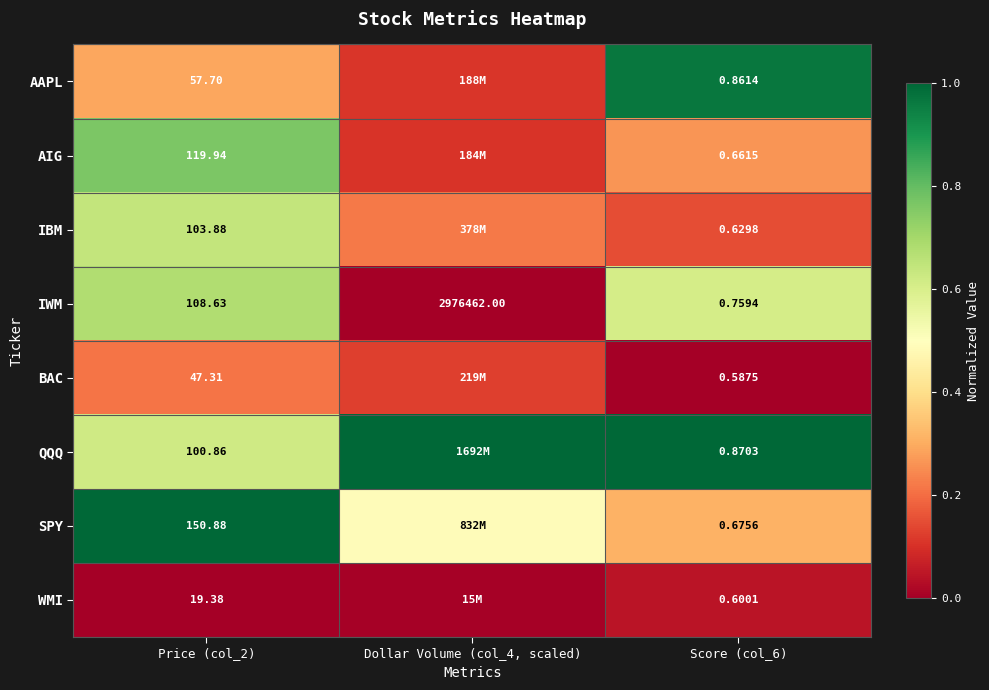

How many QQQ values are between 0 and 1?

3